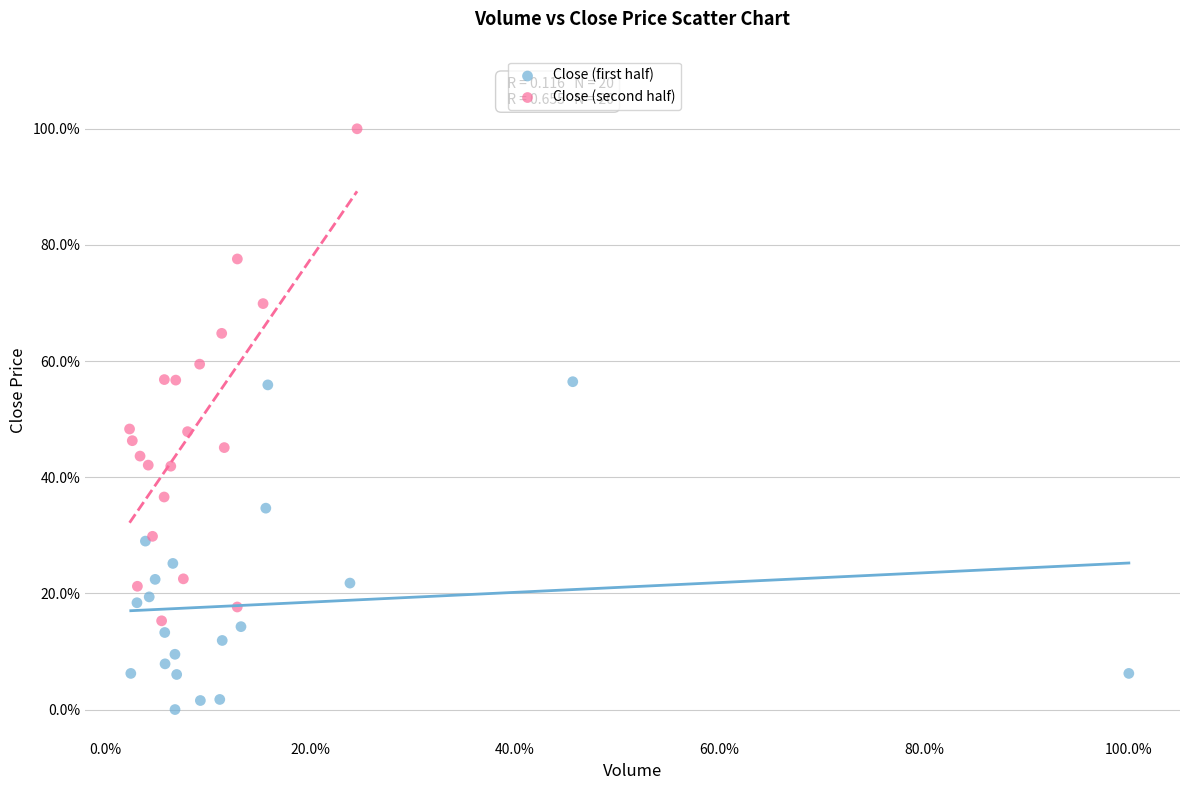

What are all the series names shown in the legend?

Close (first half), Close (second half)